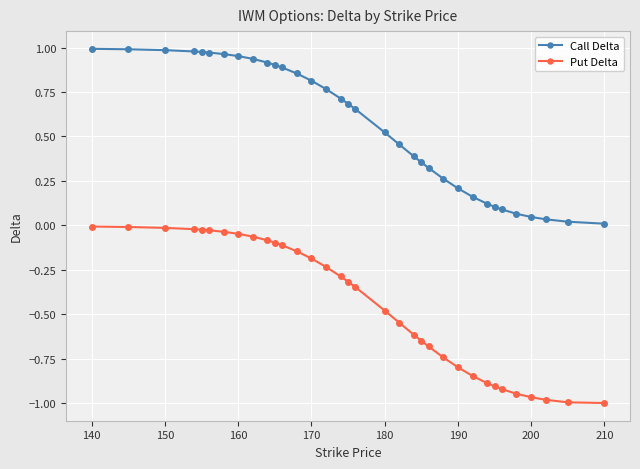

True or false: Call Delta and Put Delta intersect in this chart.

False